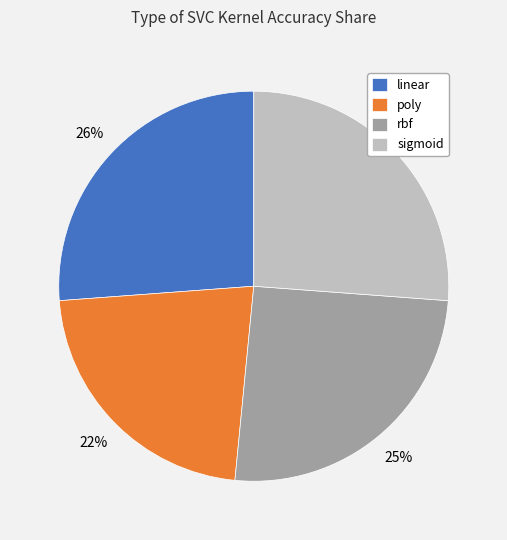

How many slices are in this pie chart?

4